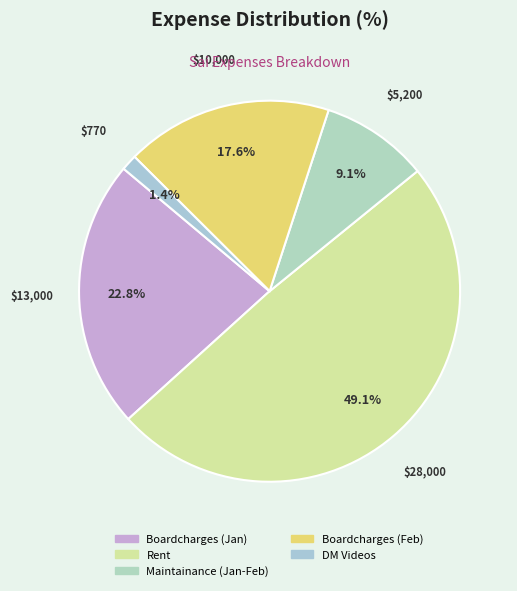

Does Boardcharges (Feb) represent more than half of the total?

No